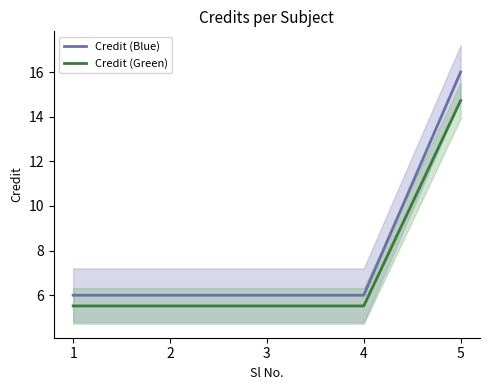

True or false: Credit (Blue) and Credit (Green) intersect in this chart.

False